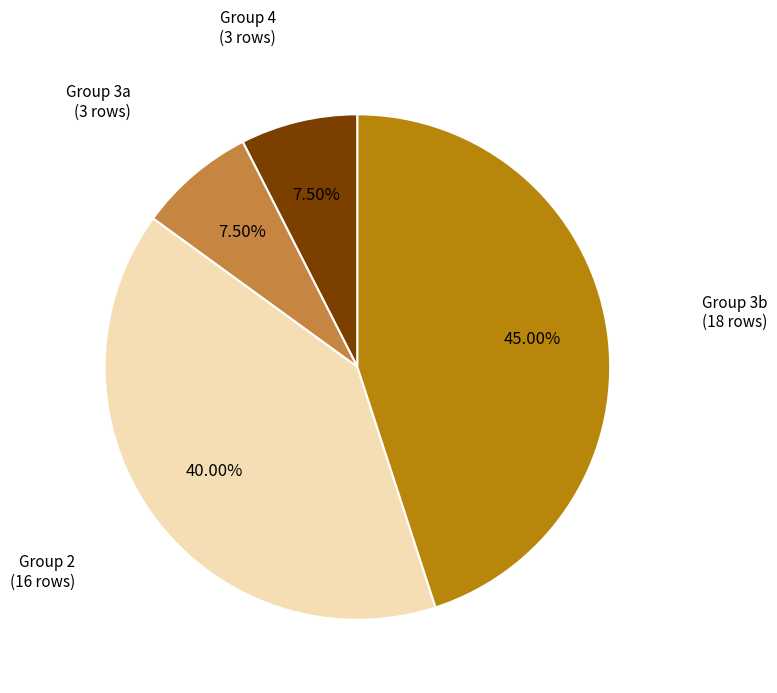

Do Group 2 (16 rows) and Group 3b (18 rows) together represent more than half of the pie?

Yes